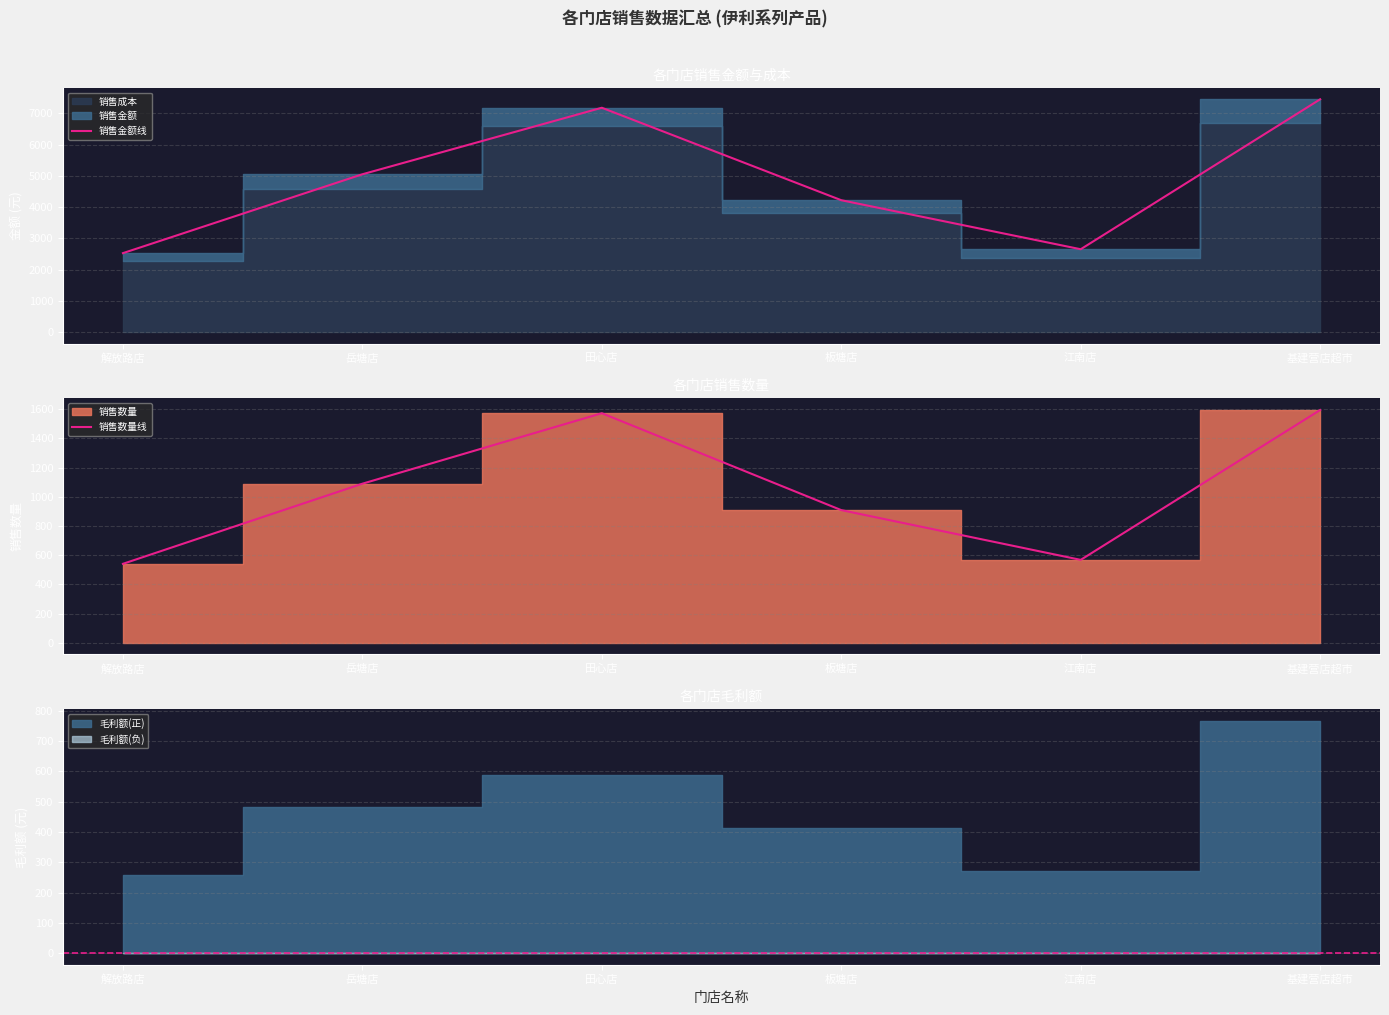

How many values in the 销售金额线 series exceed 5048?

3